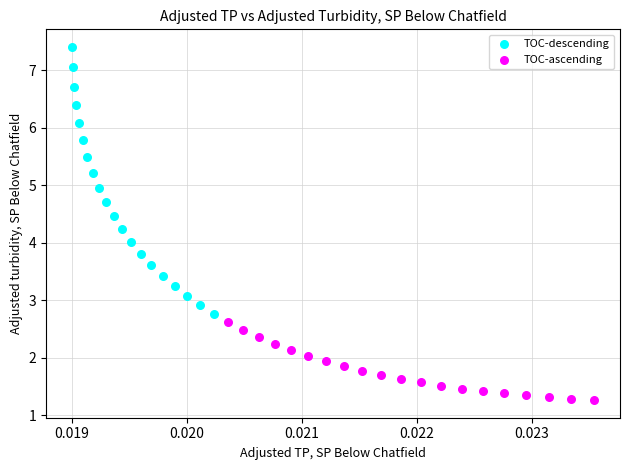

Which series has the largest Y range (max minus min)?

TOC-descending